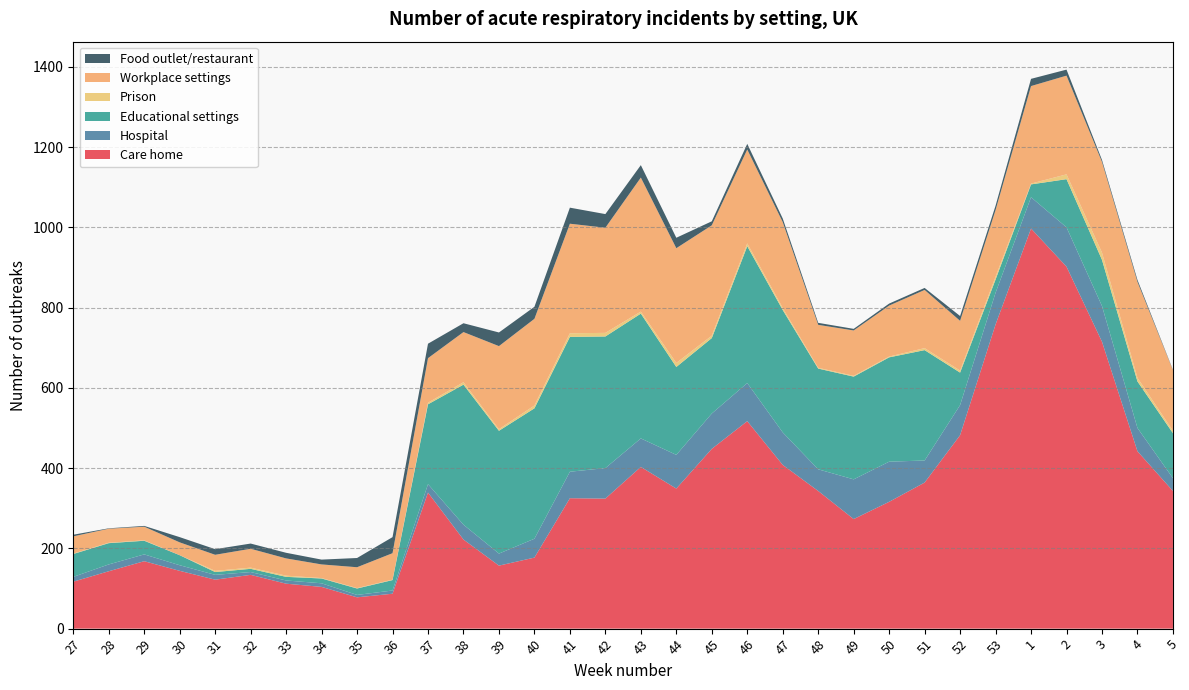

Reading left to right, extract all data points from this chart.

Care home: 117	143	168	144	122	134	112	104	78	87	339	222	157	177	325	324	403	349	448	517	408	343	273	316	364	482	758	997	902	715	442	343
Hospital: 12	17	17	14	12	7	8	9	6	8	21	37	30	47	66	76	71	84	88	95	81	54	99	100	55	75	79	78	98	89	58	32
Educational settings: 57	53	34	25	7	8	9	12	16	26	199	349	306	325	336	328	311	219	188	341	305	251	256	260	275	81	33	32	120	115	116	112
Prison: 1	1	1	0	3	3	3	1	1	1	4	6	4	7	9	9	5	10	6	7	5	2	2	2	5	5	7	2	12	18	9	6
Workplace settings: 43	35	34	32	40	47	43	34	52	66	111	125	207	216	273	262	334	286	275	234	214	107	113	127	145	124	166	243	246	226	239	151
Food outlet/restaurant: 4	1	2	13	14	13	14	12	23	40	36	22	34	30	40	34	31	26	10	14	9	5	4	5	5	12	11	18	15	5	5	1